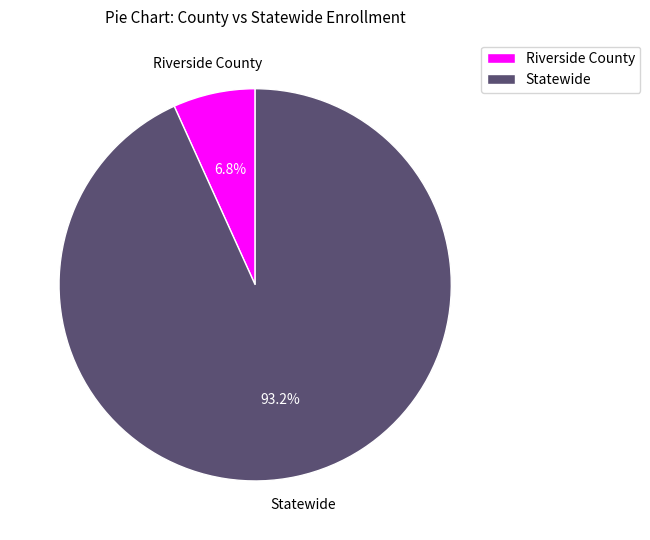

What percentage is the Riverside County slice, to the nearest percent?

7%